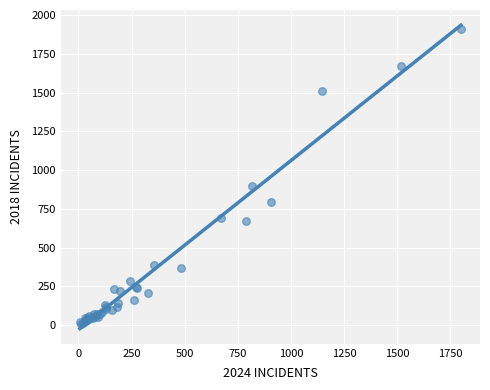

What Y value in the scatter plot is closest to 960?

898